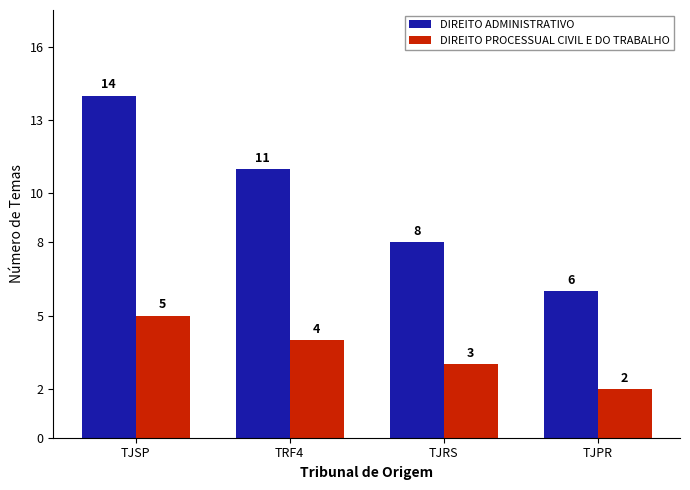

What is the label of the 4th bar from the right?

TJSP